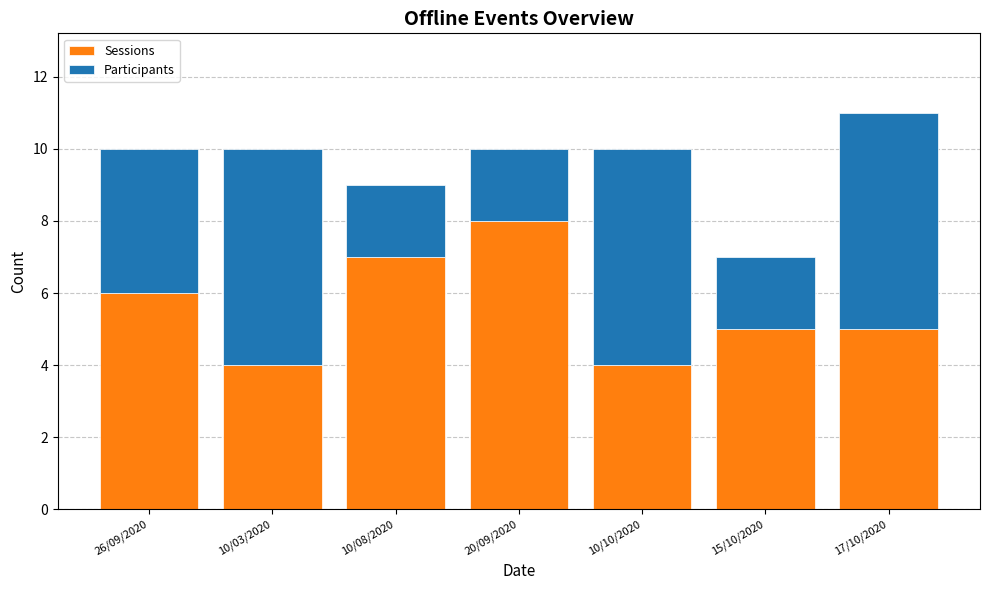

What is the total value across all series at 10/10/2020?

10